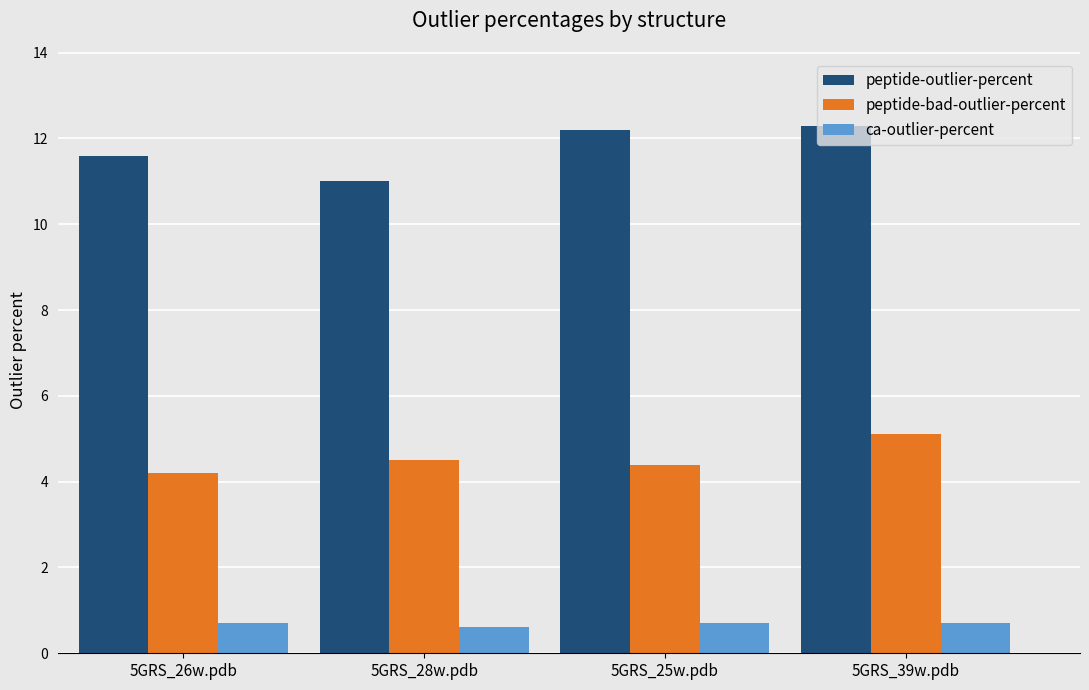

The peptide-outlier-percent series shows 11.6 at 5GRS_26w.pdb. True or false?

True